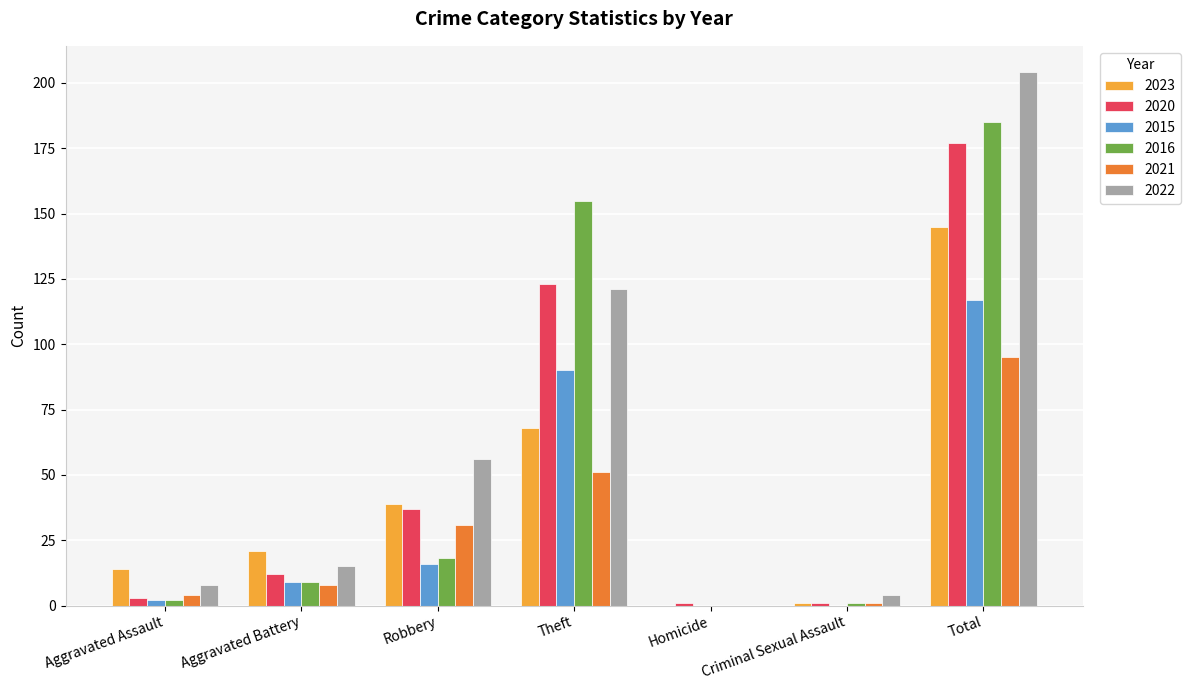

At which category is the sum across all series the highest?

Total